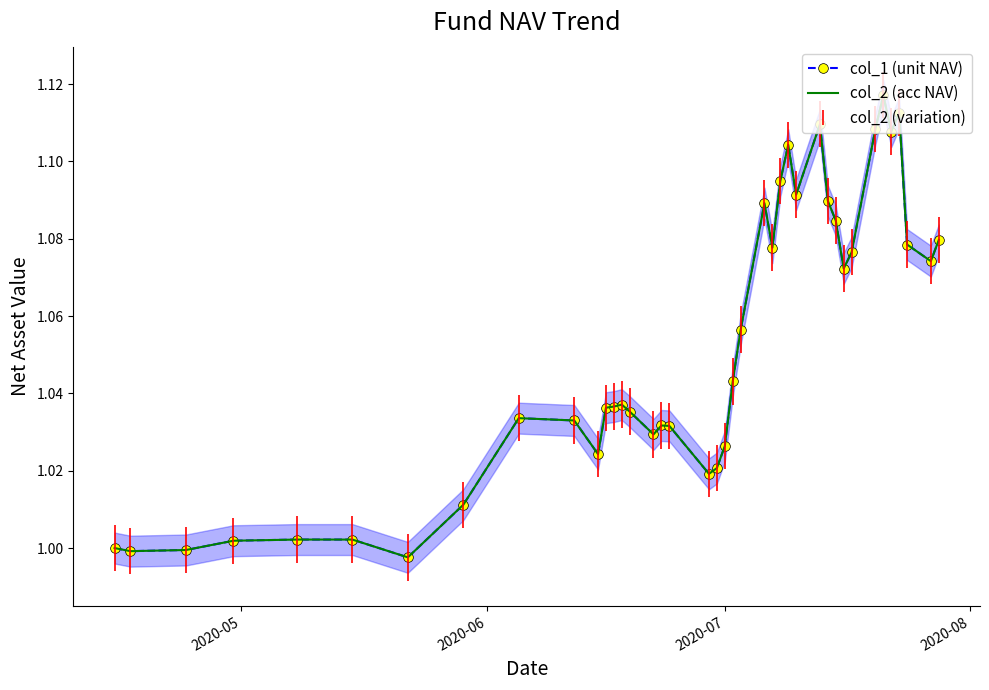

How many distinct data groups are displayed?

2